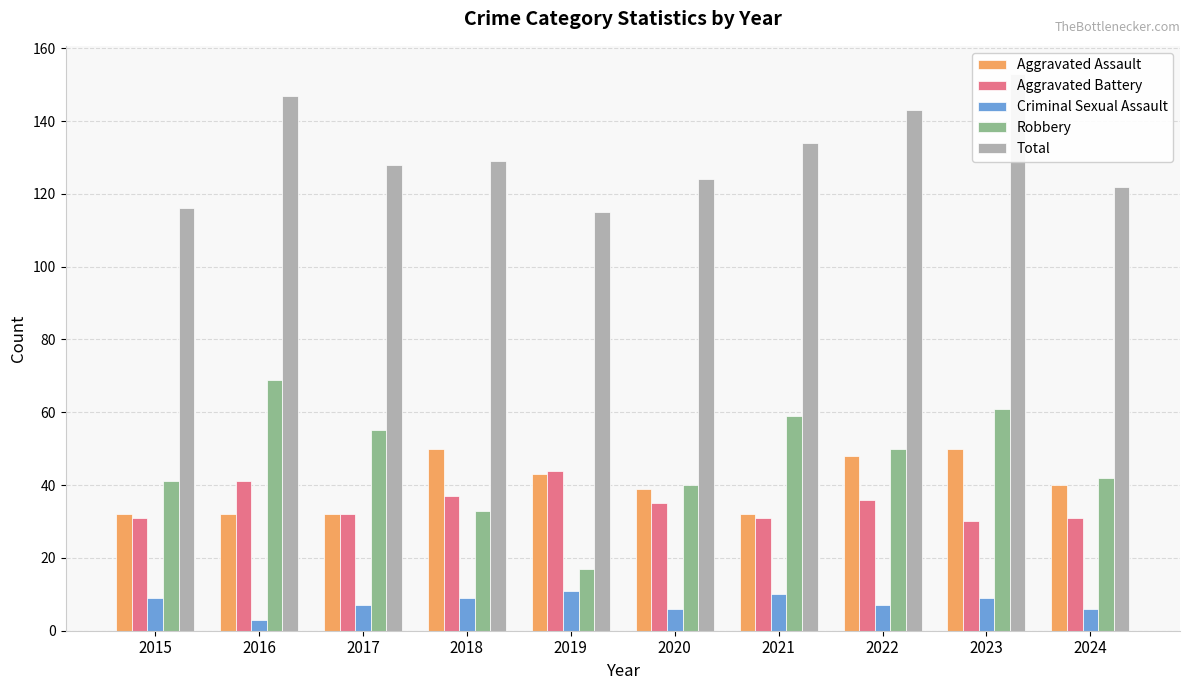

Is the value of Criminal Sexual Assault at 2020 greater than the value of Aggravated Assault at 2024?

No